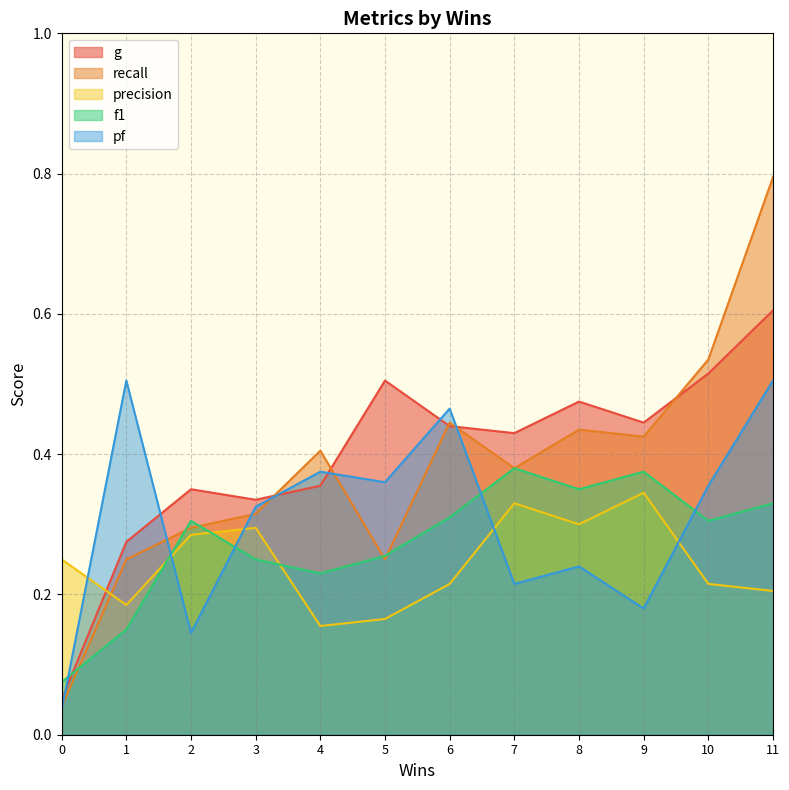

Count the number of data series in this chart.

5